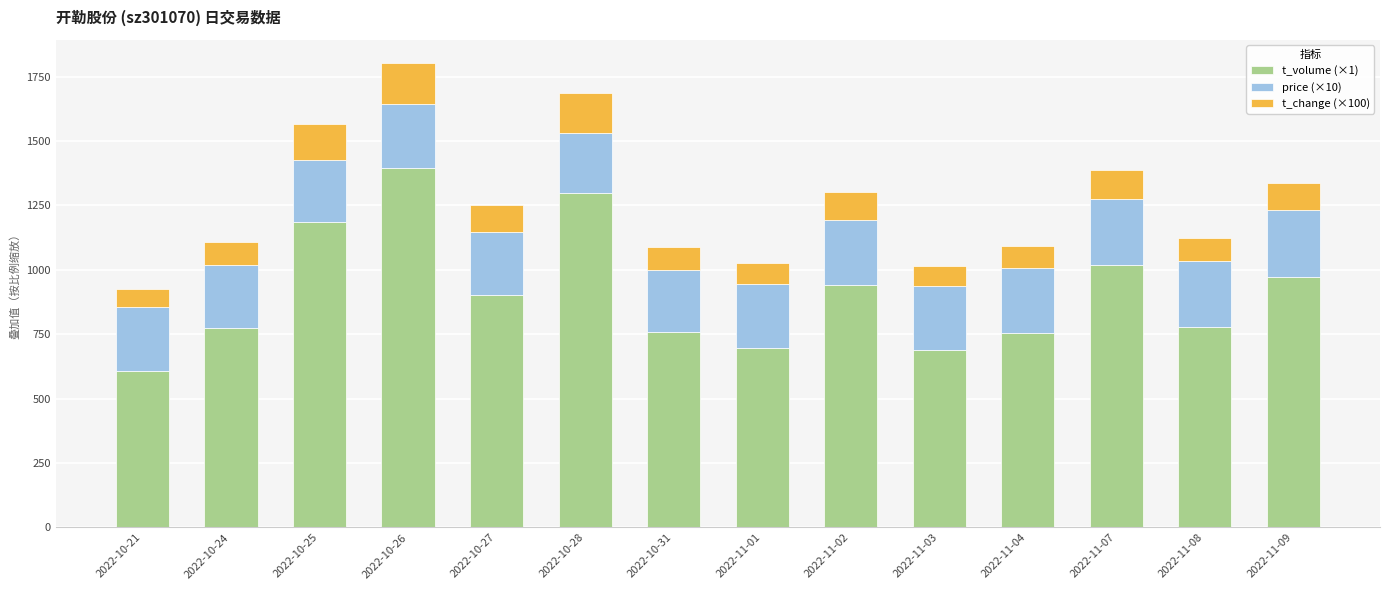

Which category has the lowest value in the t_volume (×1) series?

2022-10-21